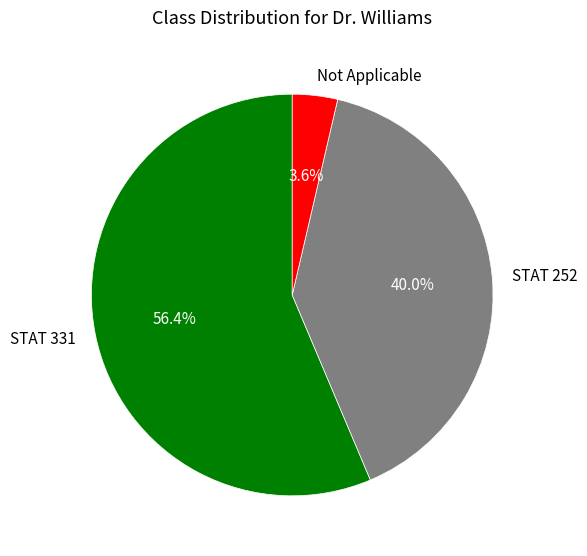

Which has a higher value, STAT 252 or STAT 331?

STAT 331